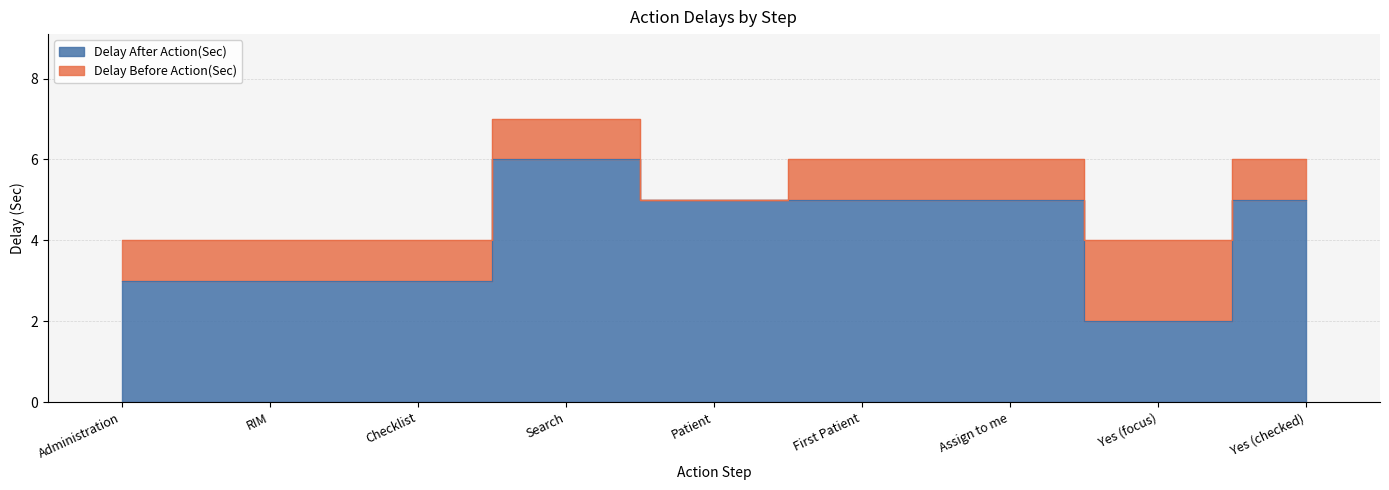

What is the difference between the values at First Patient and Checklist?

2